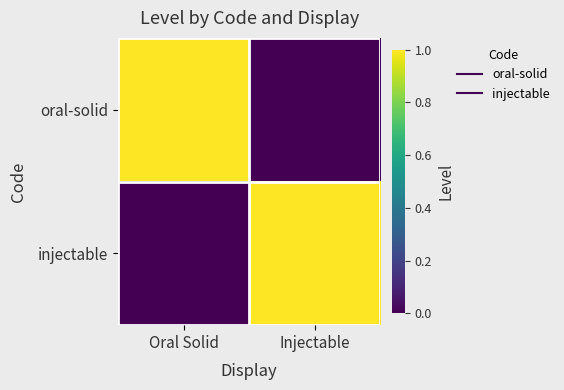

Between Oral Solid and Injectable, which series saw the biggest shift?

oral-solid